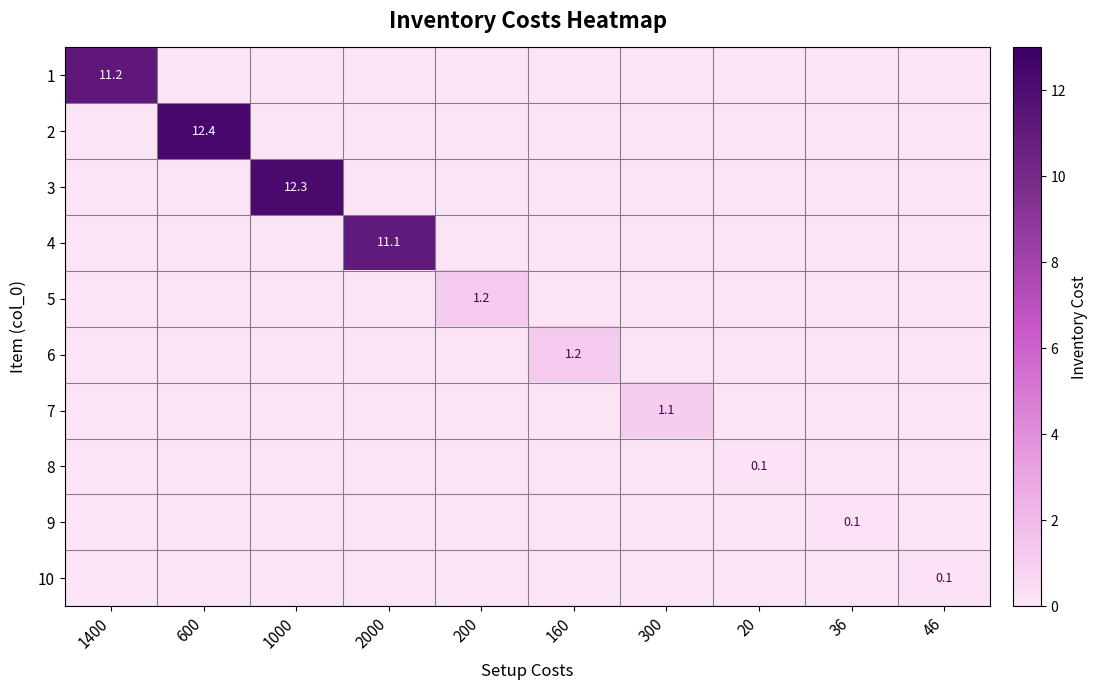

List the labels in order of row_3 value, largest first.

2000, 1400, 600, 1000, 200, 160, 300, 20, 36, 46